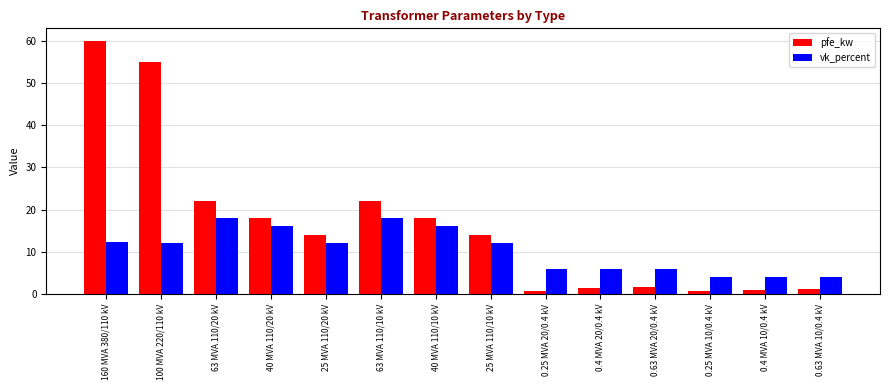

What position from the left is 0.4 MVA 20/0.4 kV?

10